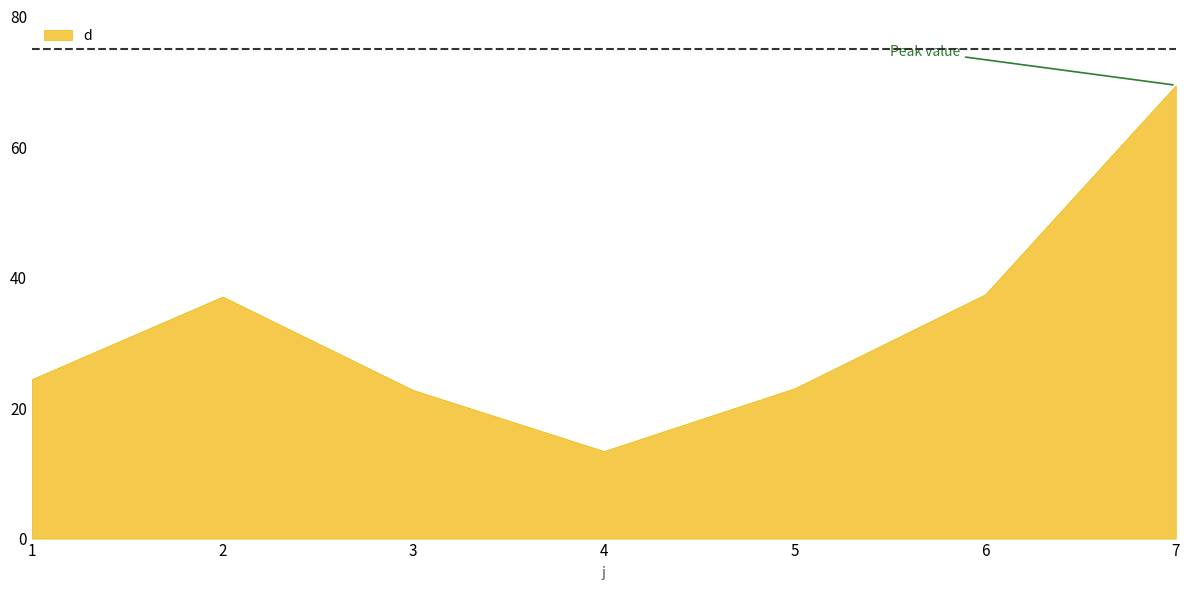

What is the greatest value displayed?

69.5